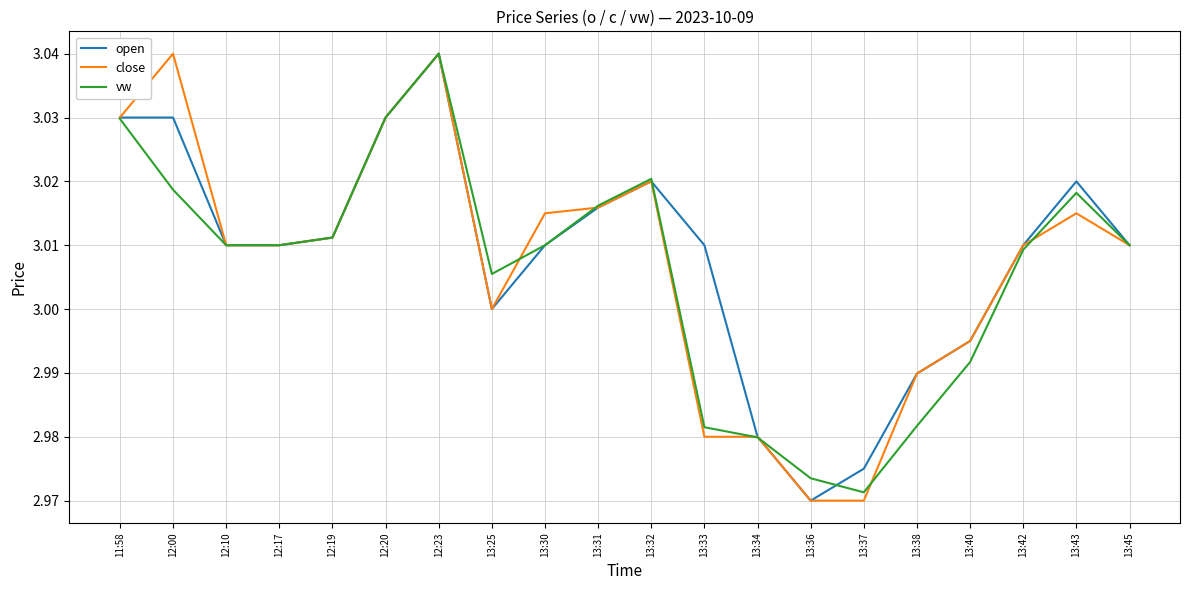

What are all the series names shown in the legend?

open, close, vw